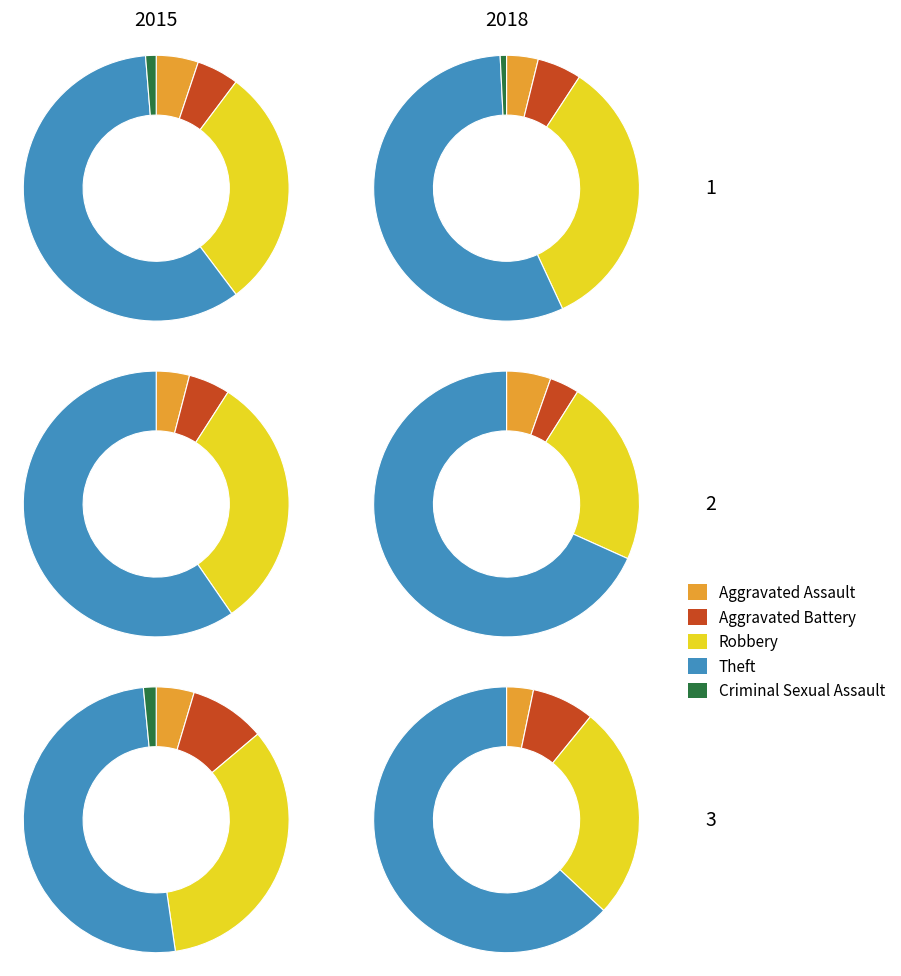

The Aggravated Battery slice represents 4% of the pie. True or false?

True